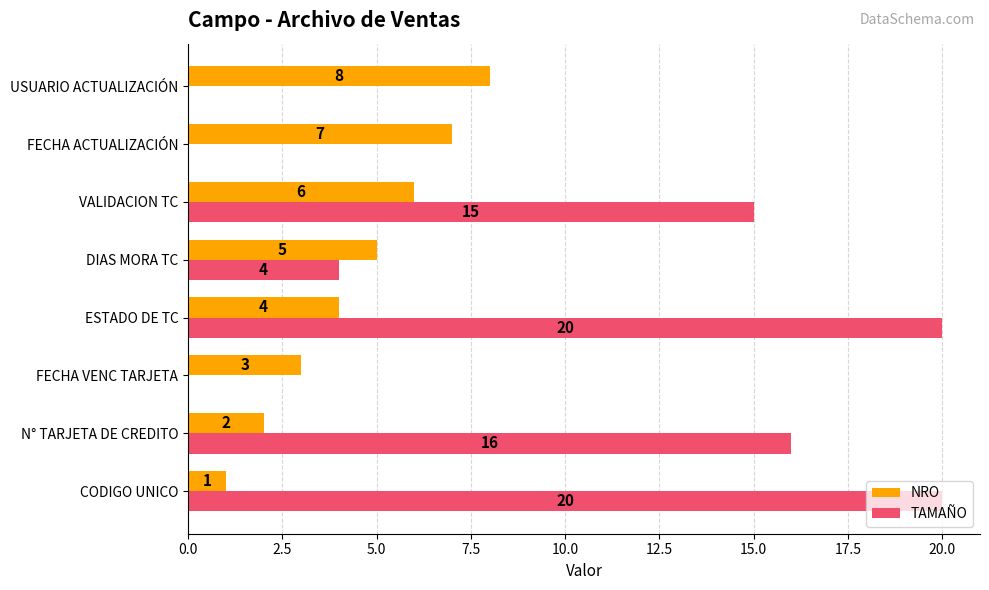

What is the sum of all NRO values?

36